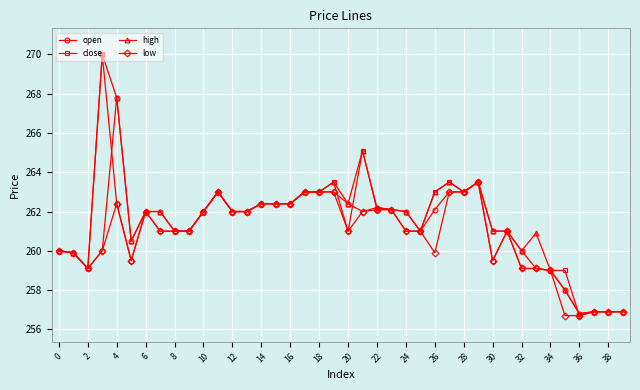

Which series has the largest total across all categories?

high